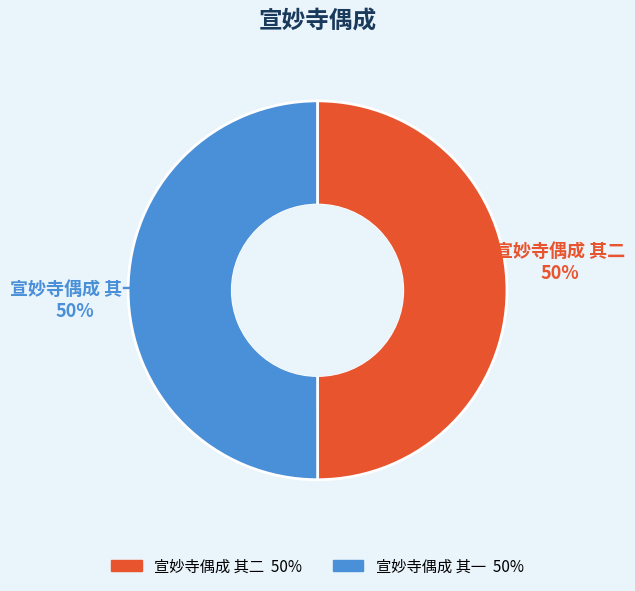

To the nearest percent, what portion does 宣妙寺偶成 其二 represent?

50%